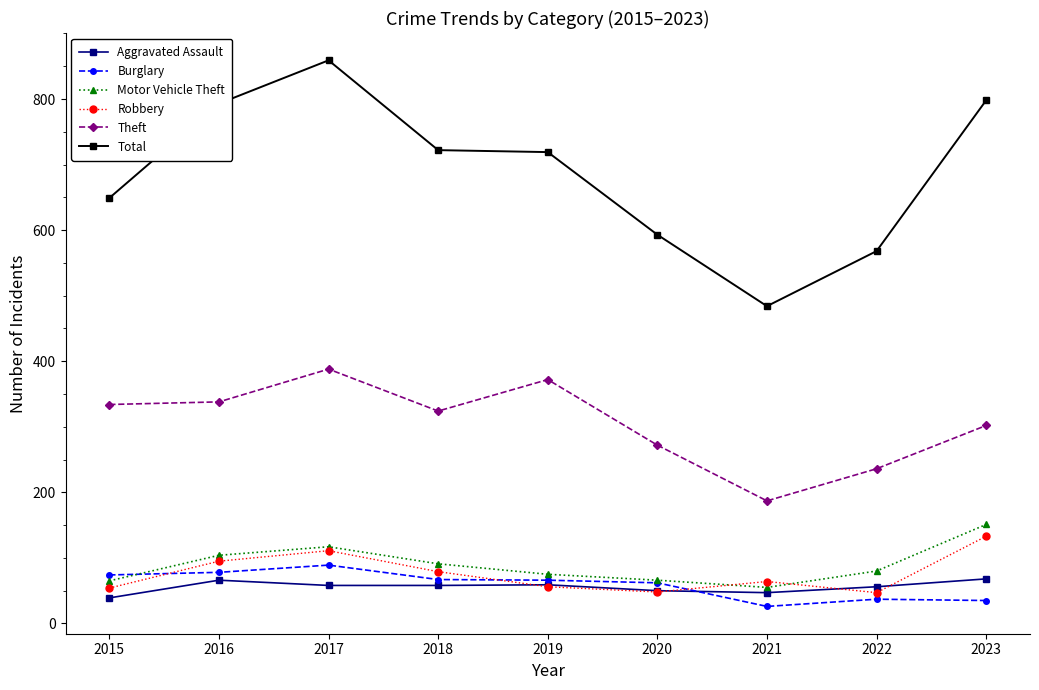

At how many categories does at least one series exceed 166?

9